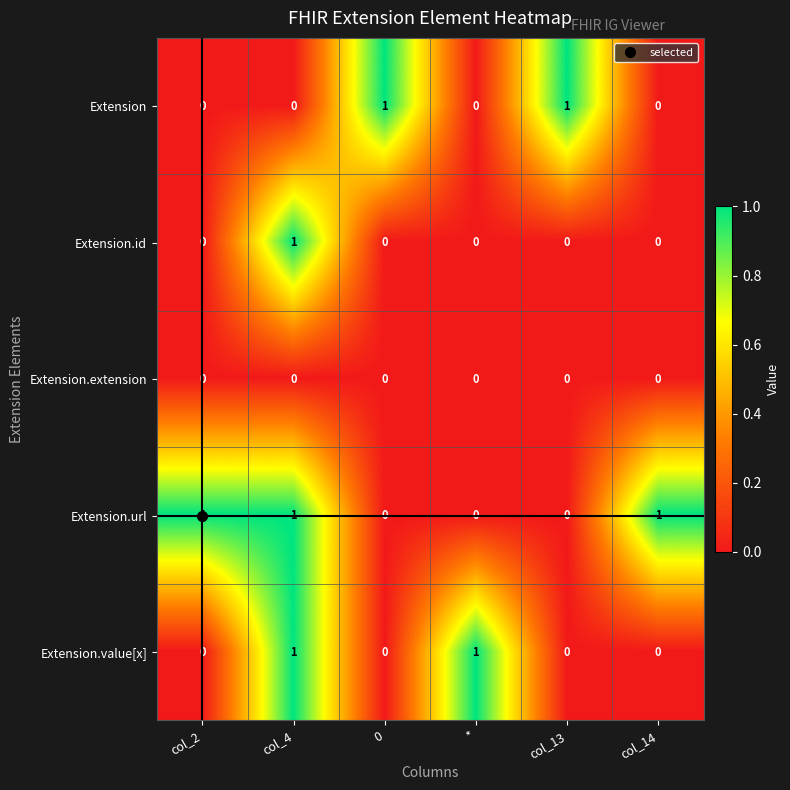

Is it true that Extension equals -1 at *?

False